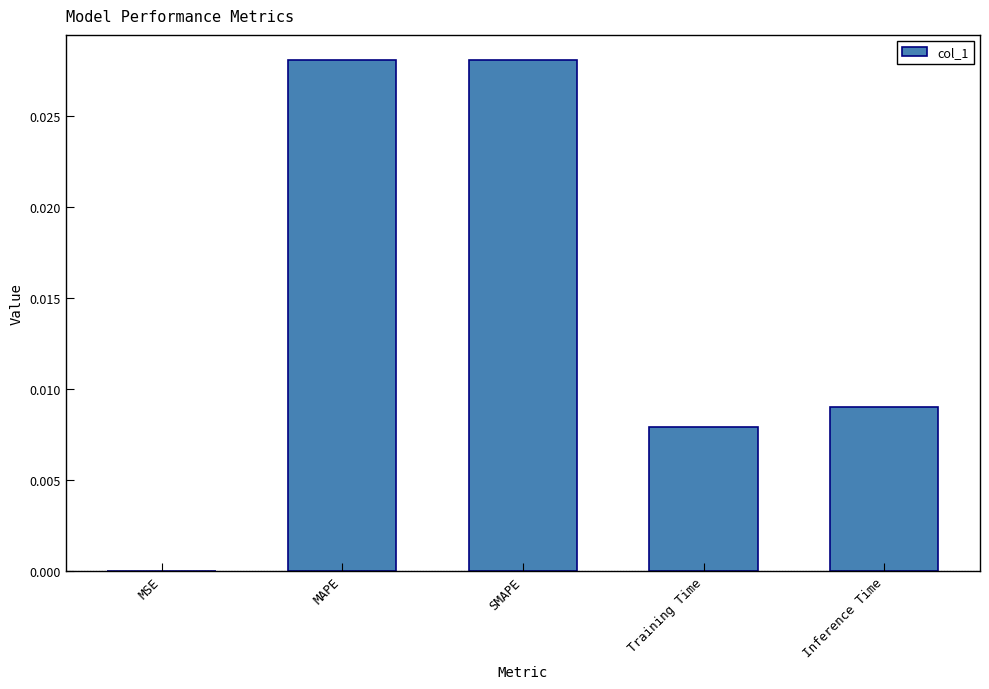

Is it true that the value at Inference Time is 0.0?

True